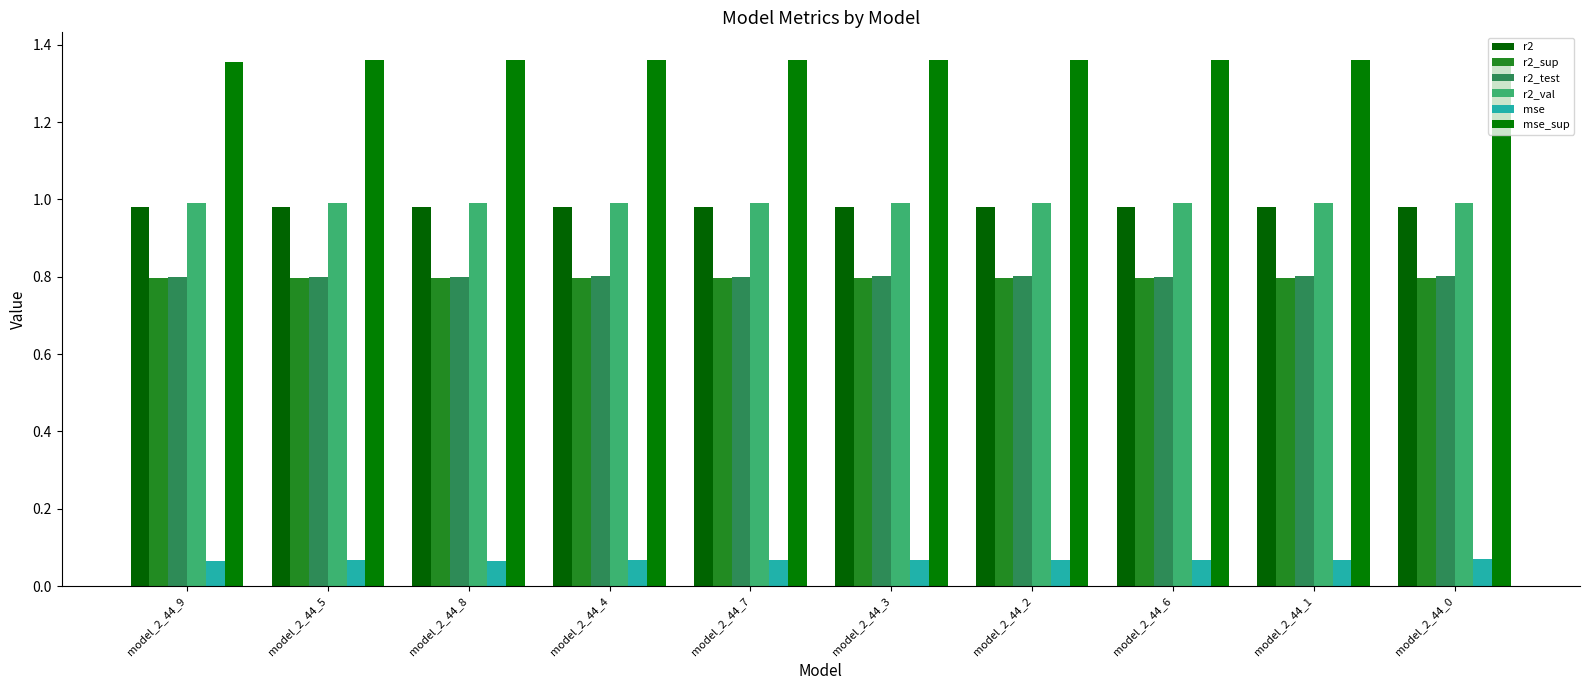

How many bars are there in total?

60